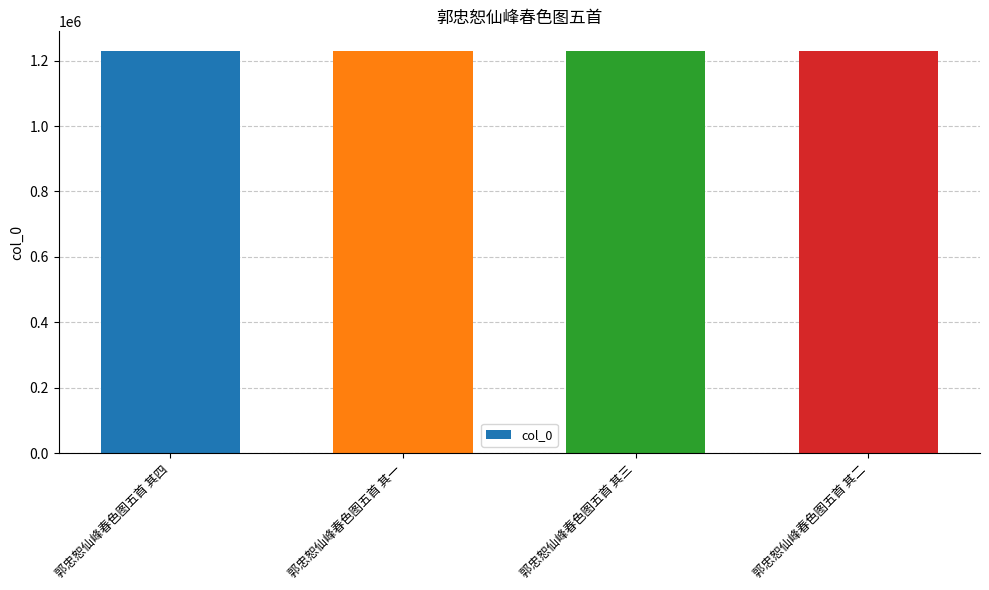

The chart shows a value of 1228414 at 郭忠恕仙峰春色图五首 其四. True or false?

True